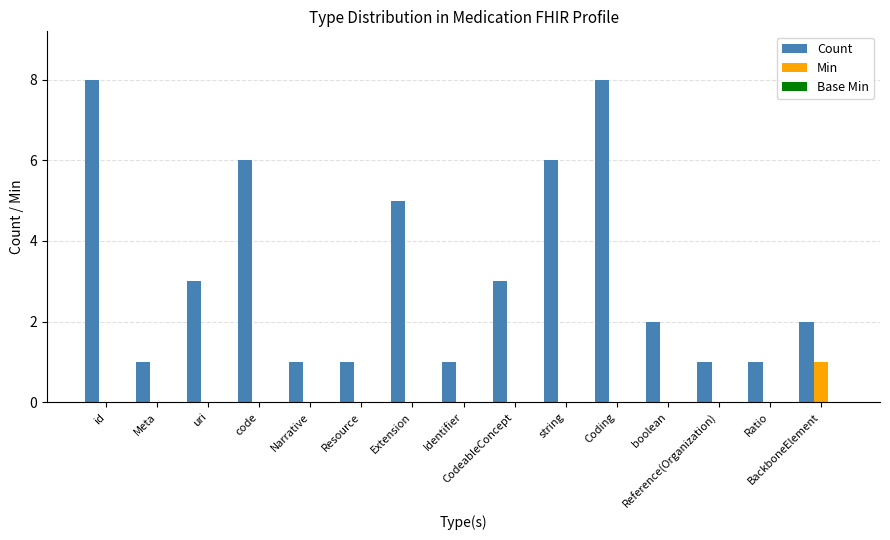

What is the greatest value displayed?

8